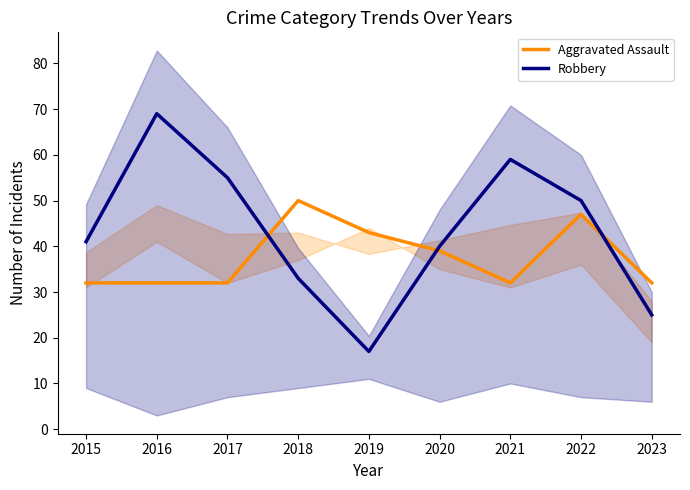

Reading right to left, list all the values displayed in this chart.

Aggravated Assault: 2023=32	2022=47	2021=32	2020=39	2019=43	2018=50	2017=32	2016=32	2015=32
Robbery: 2023=25	2022=50	2021=59	2020=40	2019=17	2018=33	2017=55	2016=69	2015=41